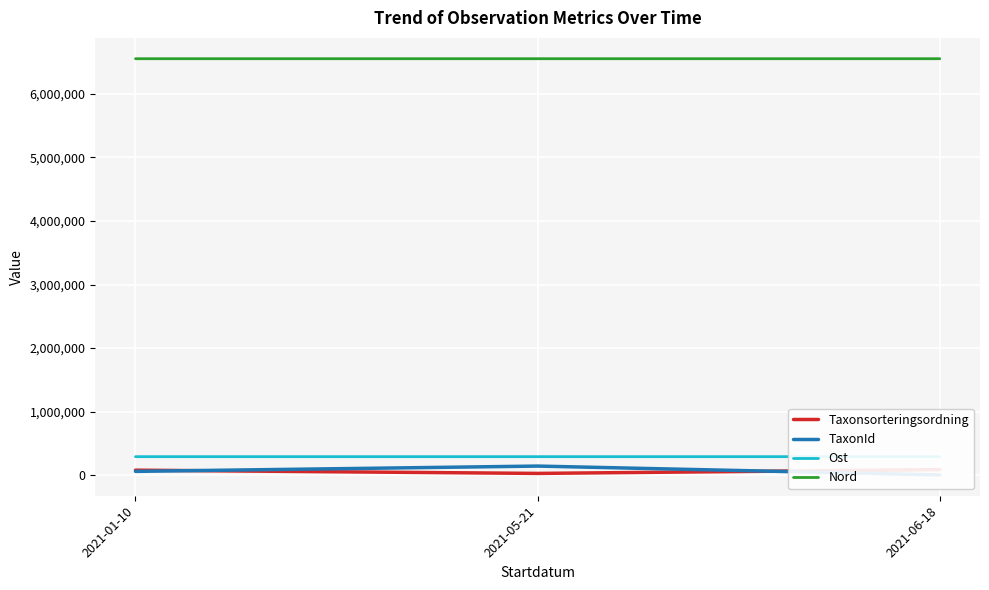

What is the approximate value of Taxonsorteringsordning at 2021-05-21?

29320.3